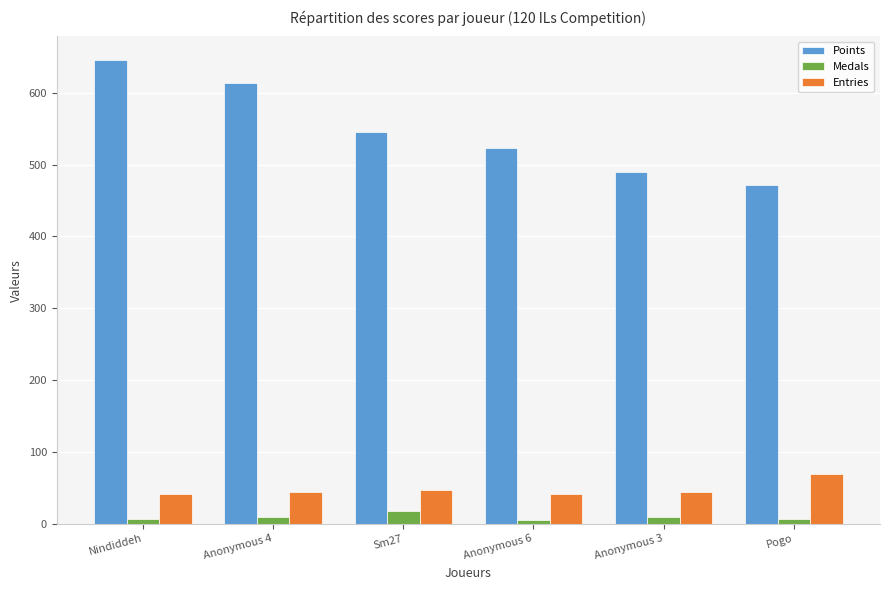

How many bars are there in each group?

3